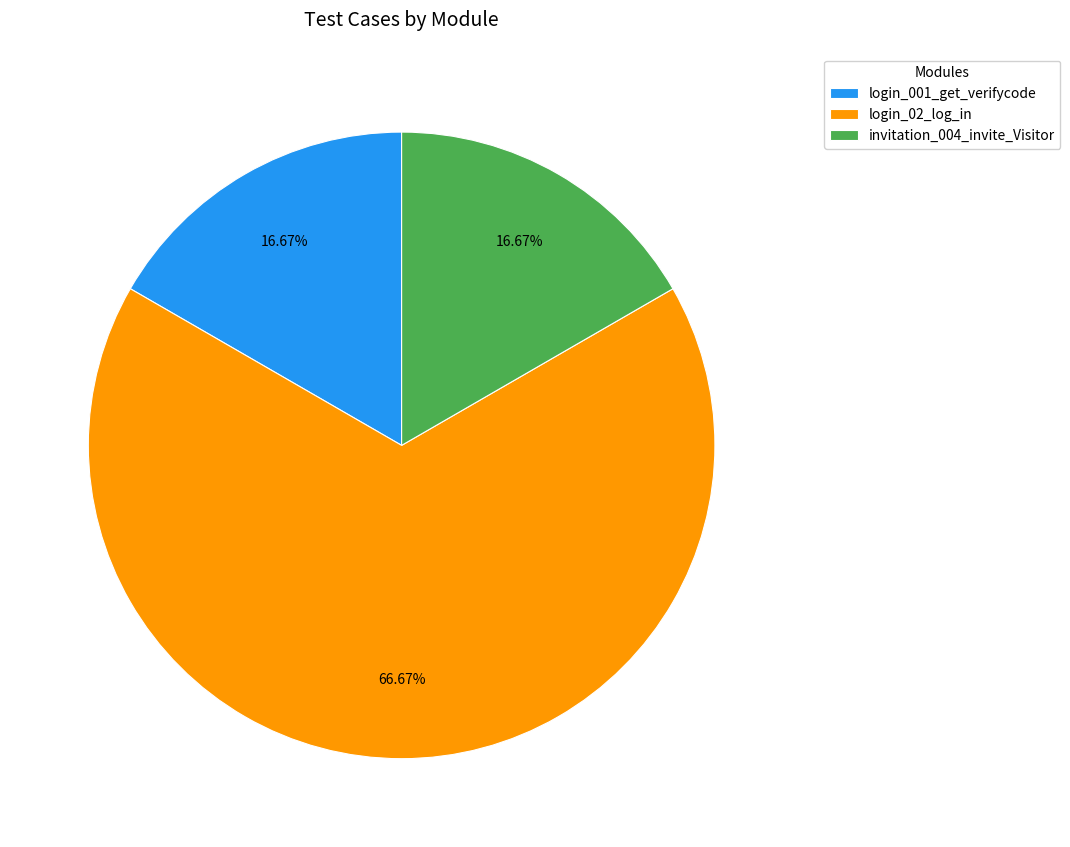

Is the sum of login_02_log_in and login_001_get_verifycode greater than half?

Yes